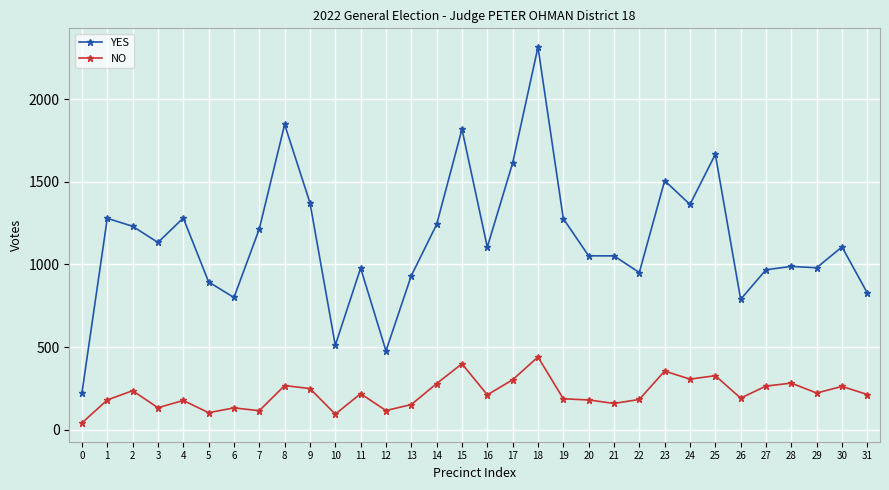

What is the sum of all YES values?

36794